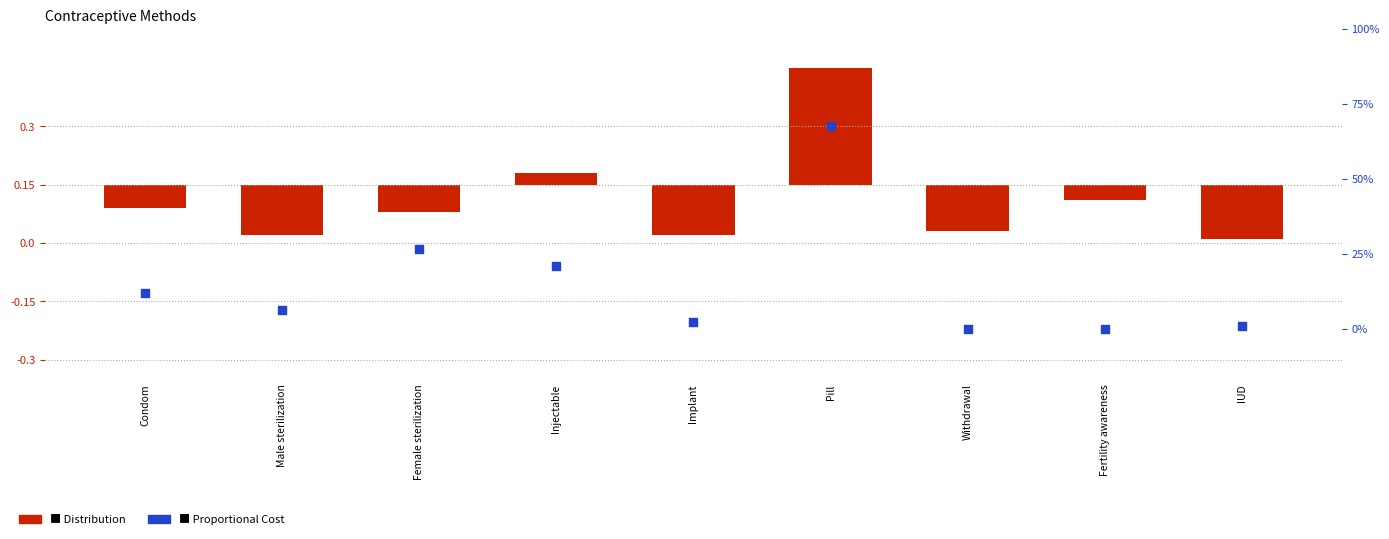

At which category is the sum across all series the highest?

Pill